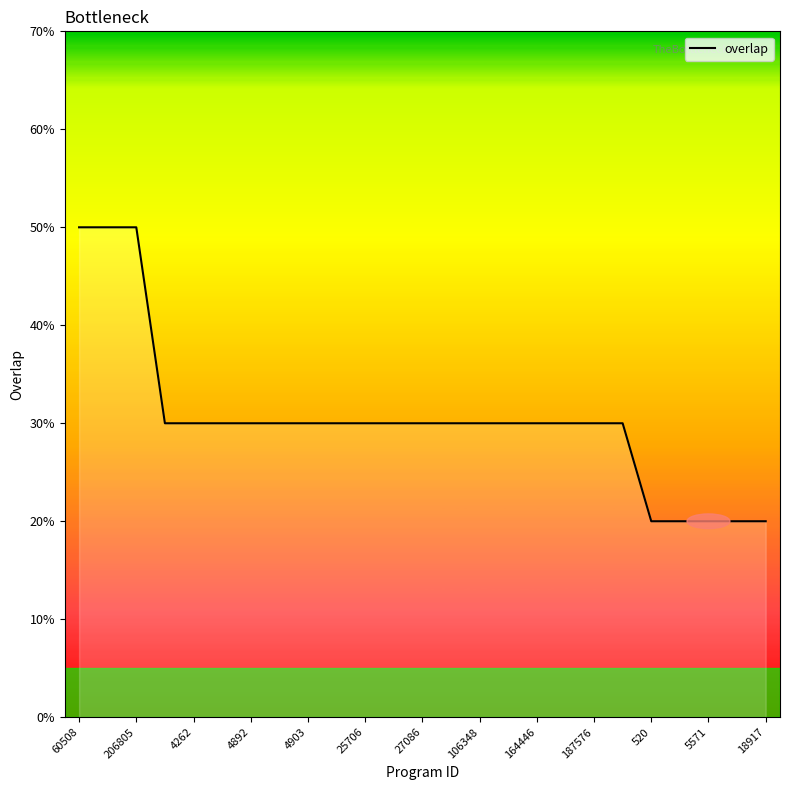

Does the chart have visible grid lines?

No